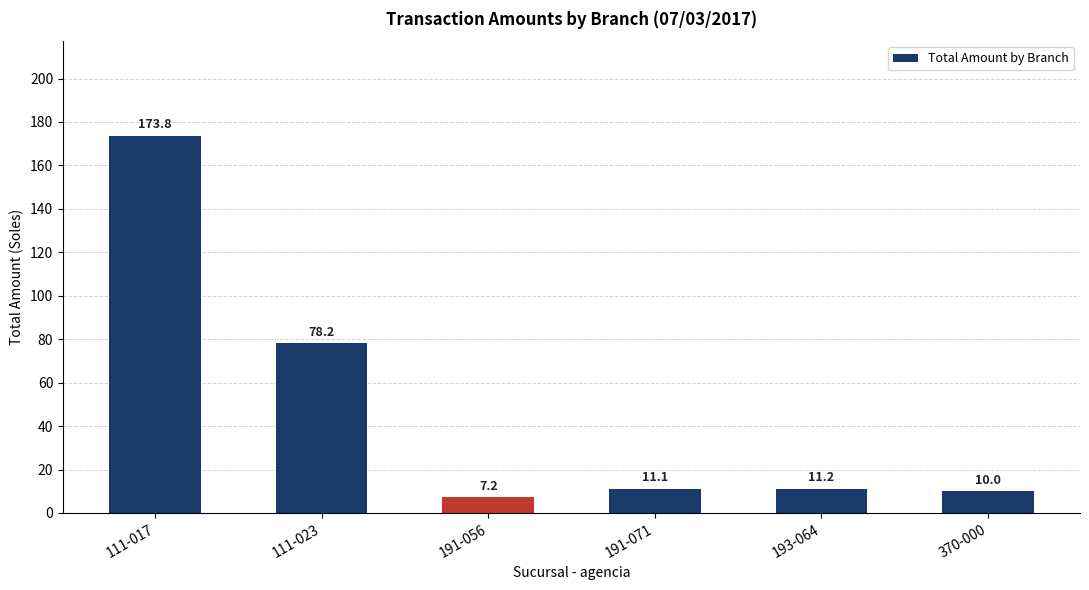

Rank the categories by value from lowest to highest.

191-056, 370-000, 191-071, 193-064, 111-023, 111-017